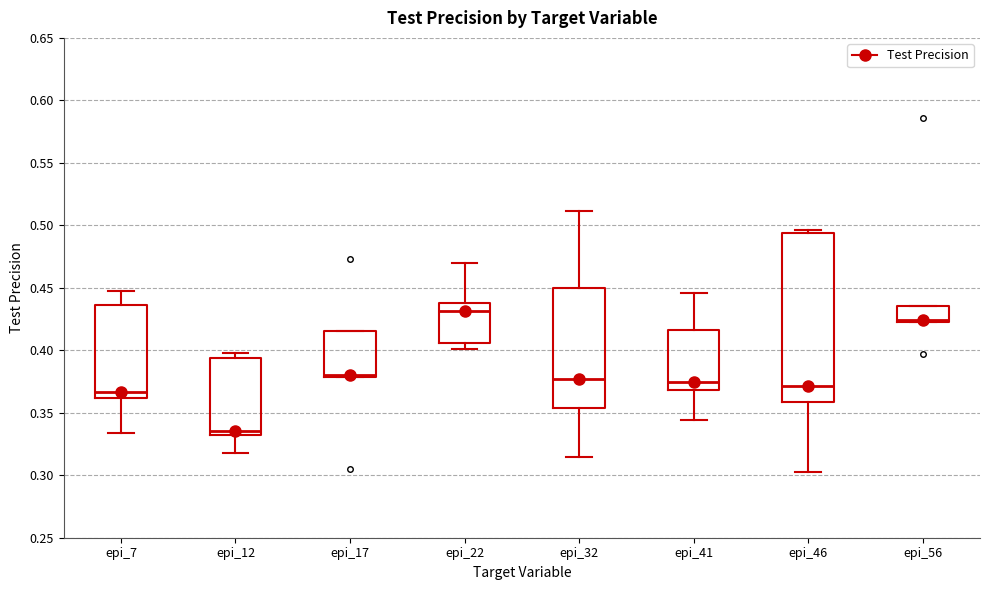

Comparing the boxes themselves (not the whiskers), which one is the tallest?

epi_46